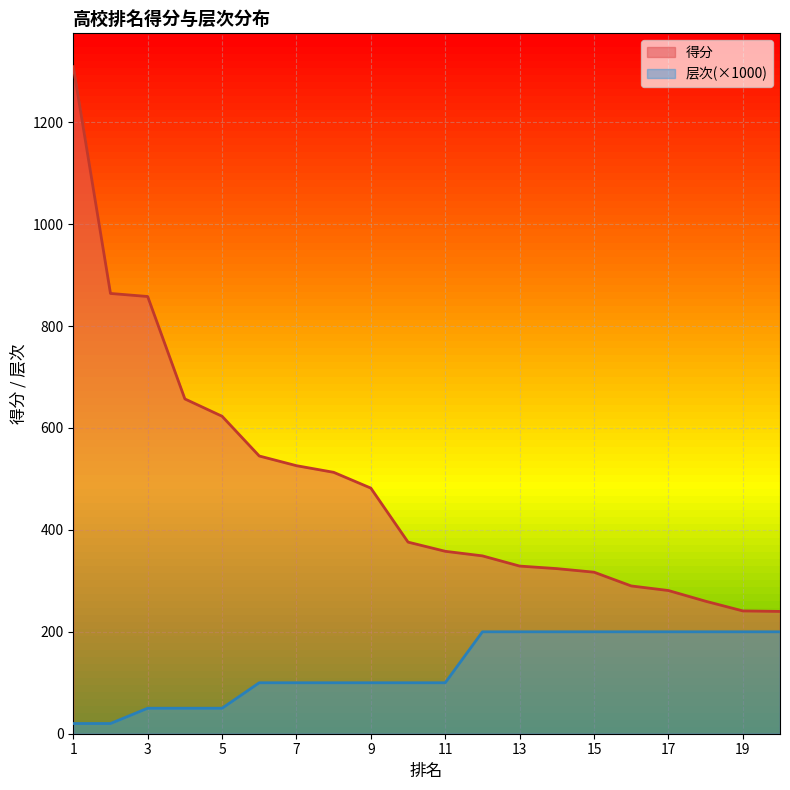

What is the average value of the 得分 series?

487